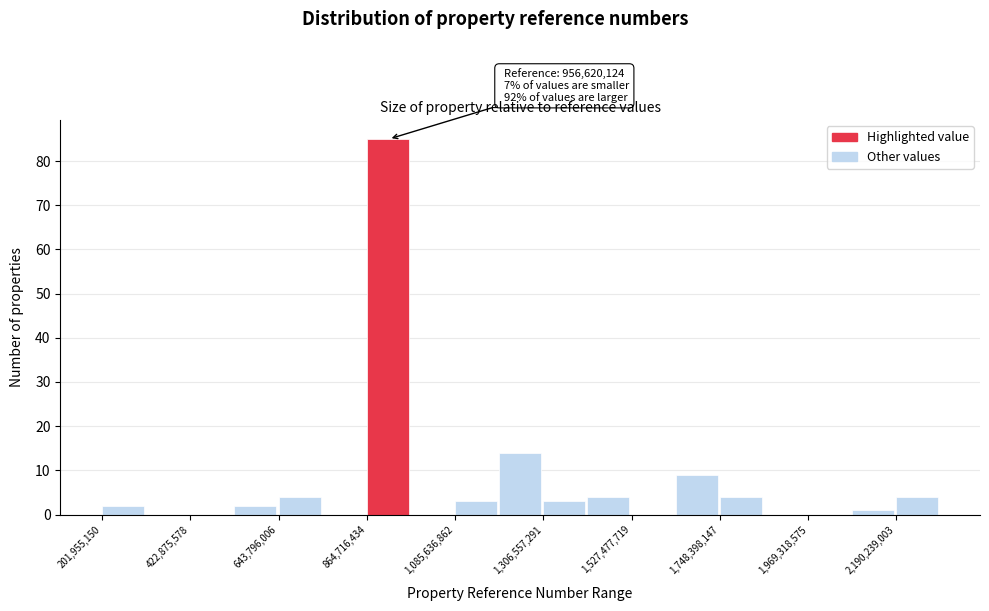

Around what value on the x-axis is the tallest bar? Give the approximate position of its centre, as read against the axis.

900000000